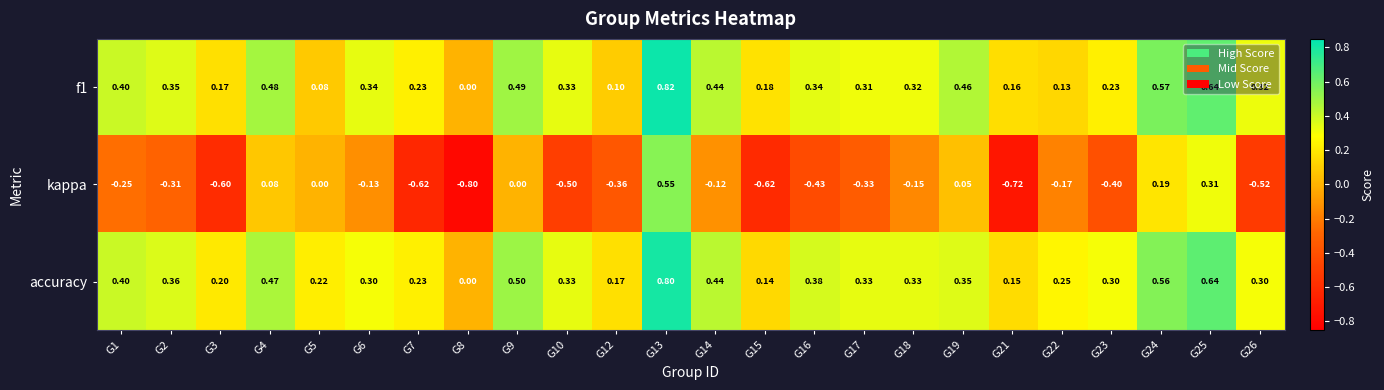

How many categories are shown in the chart?

24